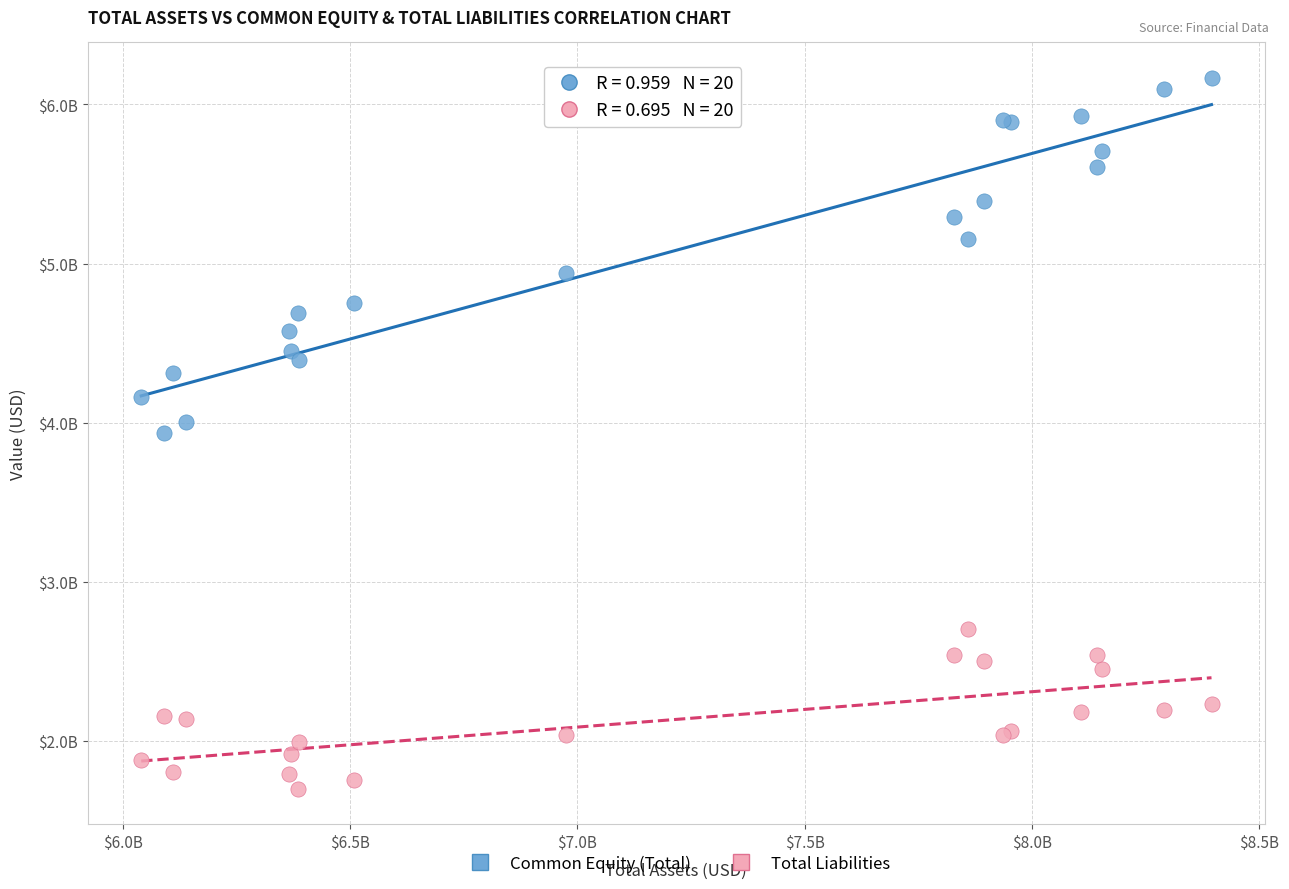

What are all the series names shown in the legend?

Common Equity (Total), Total Liabilities